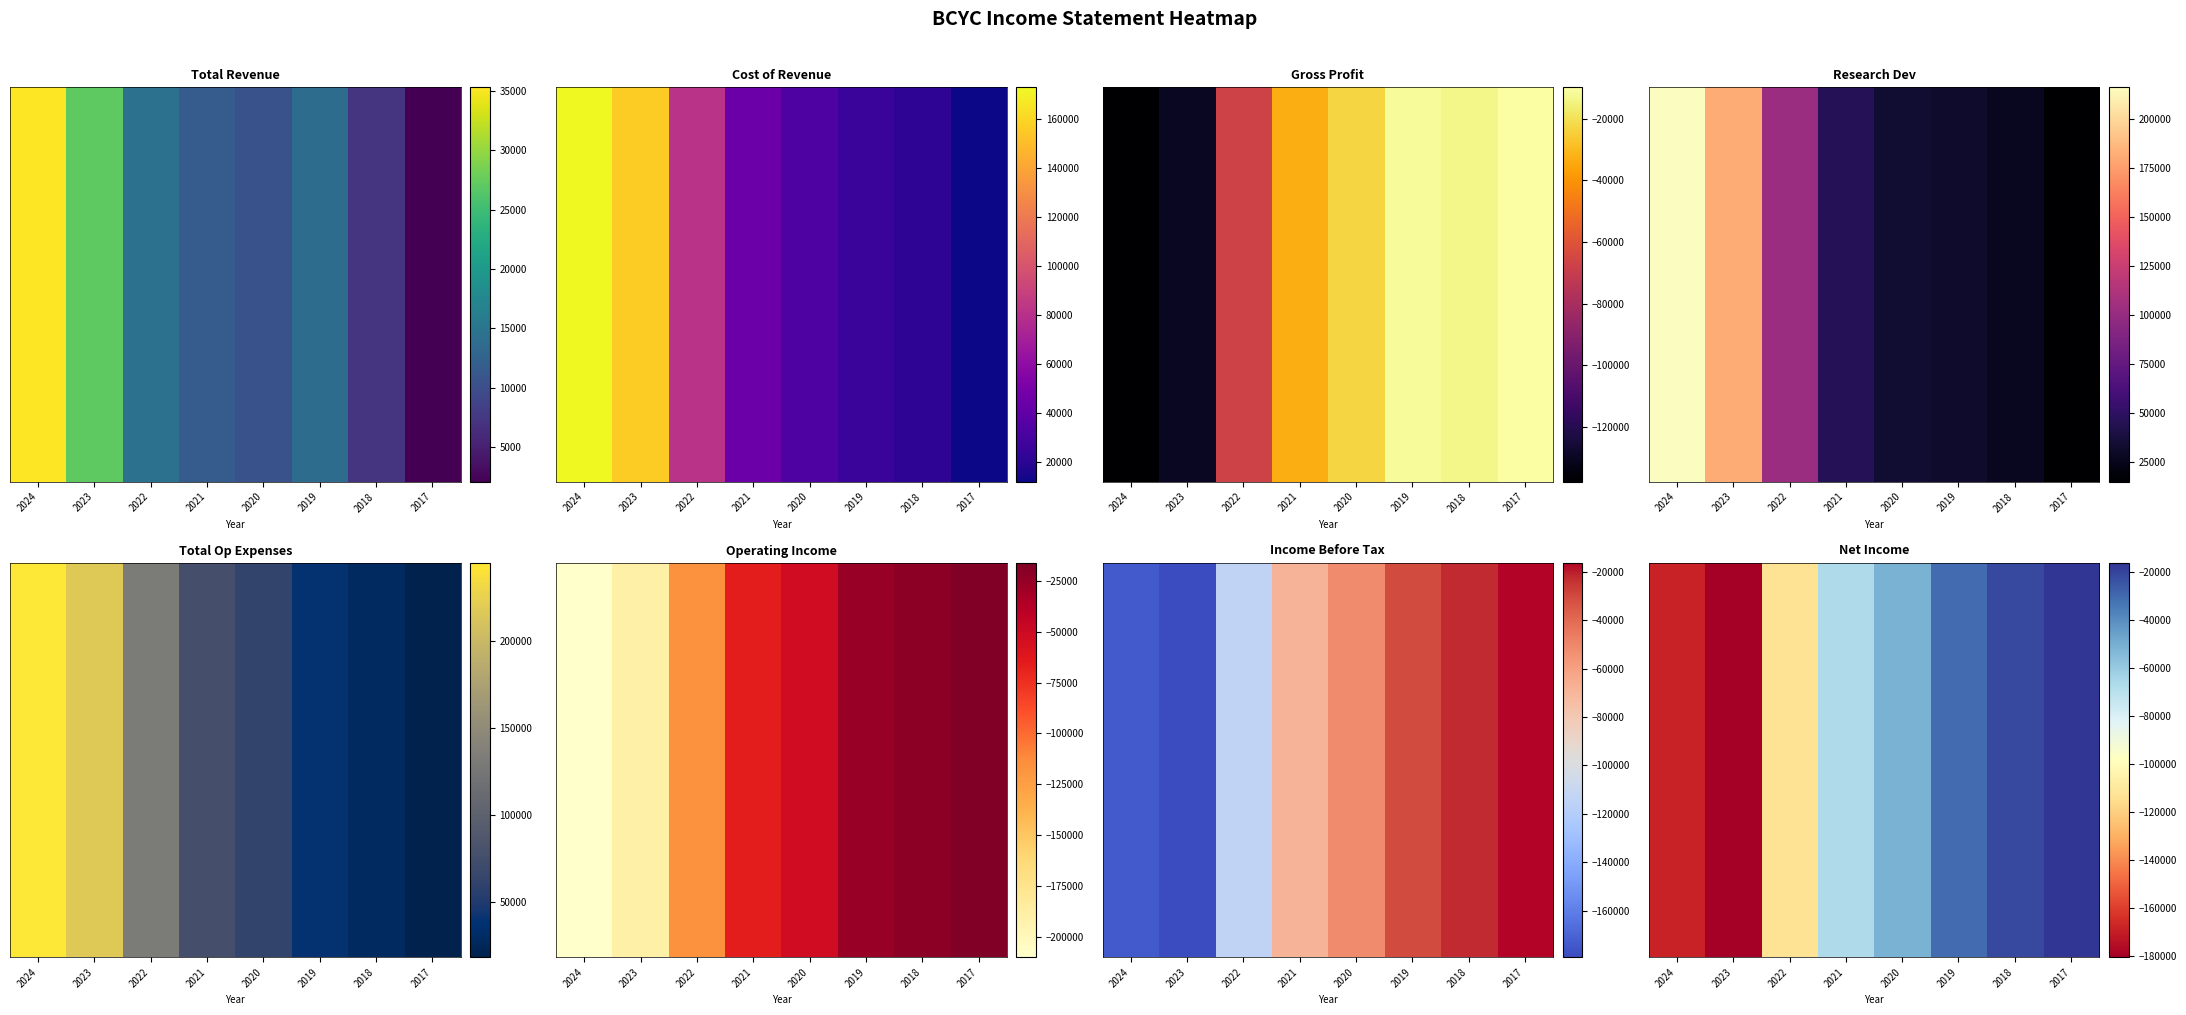

What is the minimum value shown in the chart?

-180700